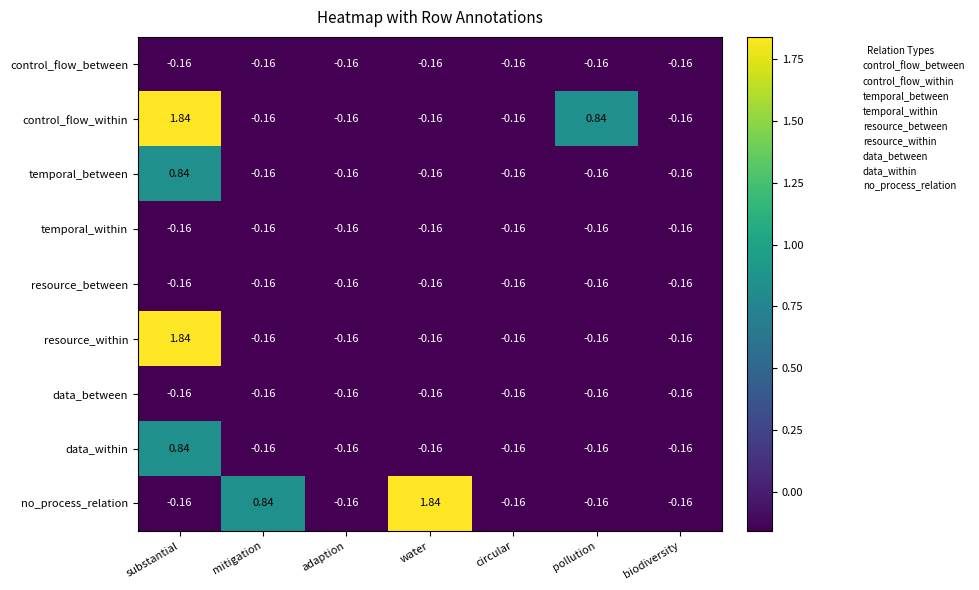

At which label does data_within first exceed 0?

substantial